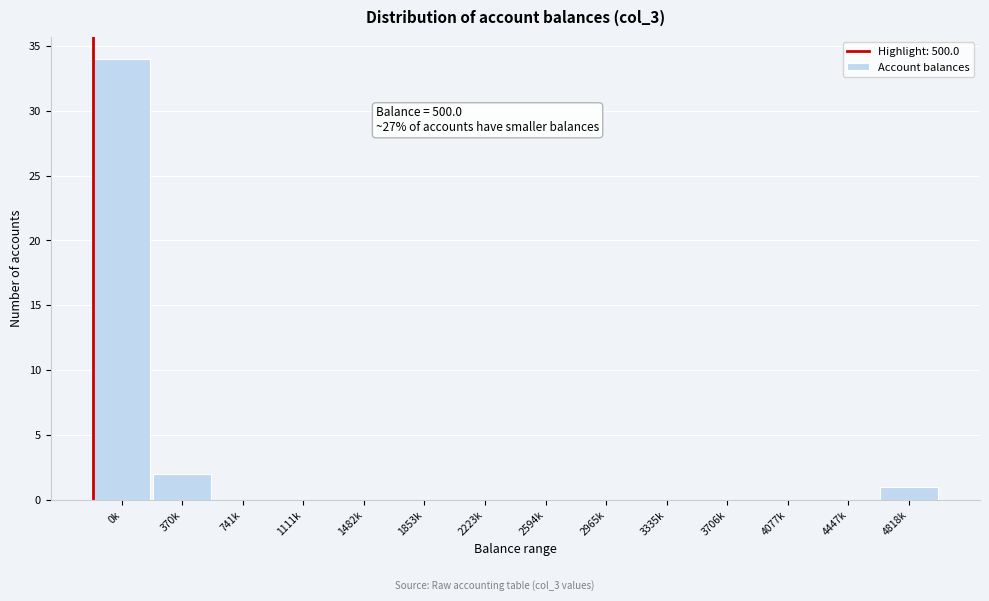

Reading left to right, extract all data points from this chart.

0k=34	370k=2	741k=0	1111k=0	1482k=0	1853k=0	2223k=0	2594k=0	2965k=0	3335k=0	3706k=0	4077k=0	4447k=0	4818k=1